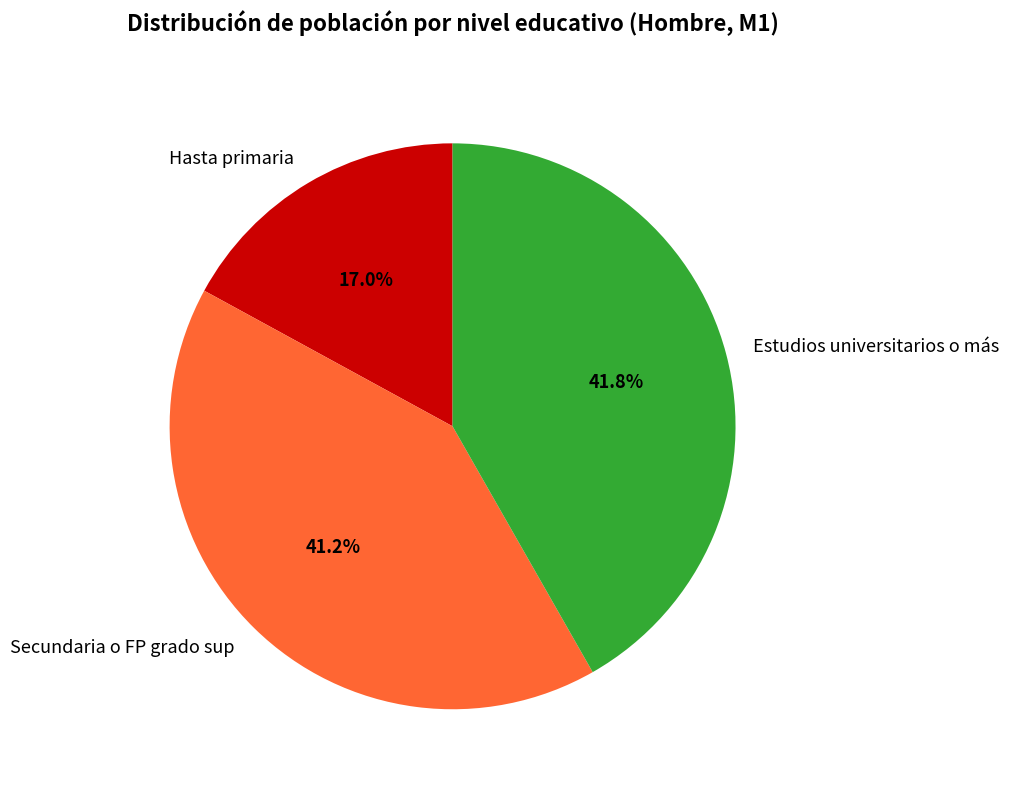

Which slice is the smallest?

Hasta primaria